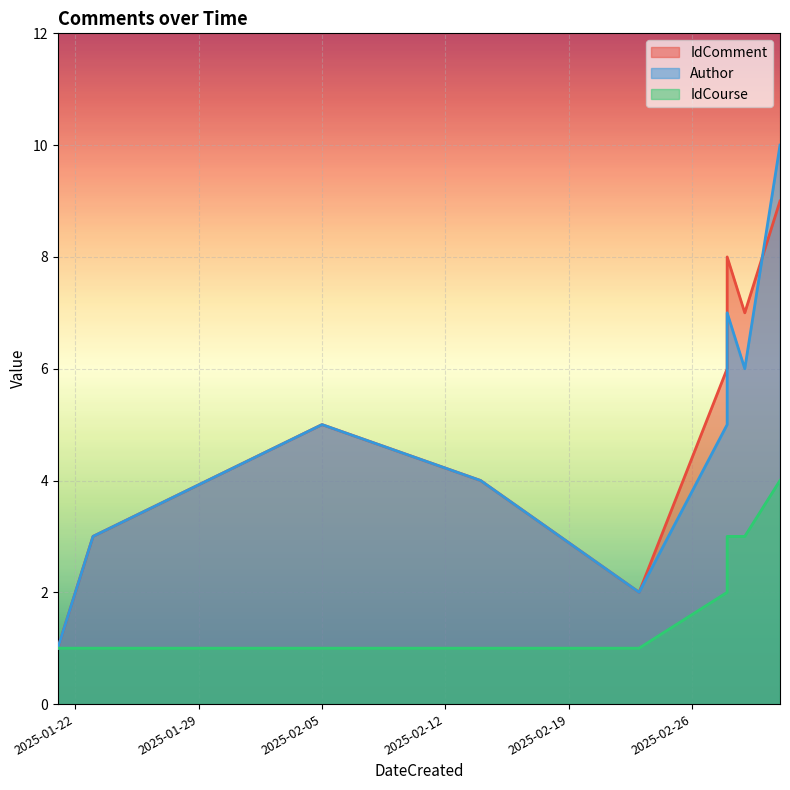

At how many categories does at least one series exceed 9?

1